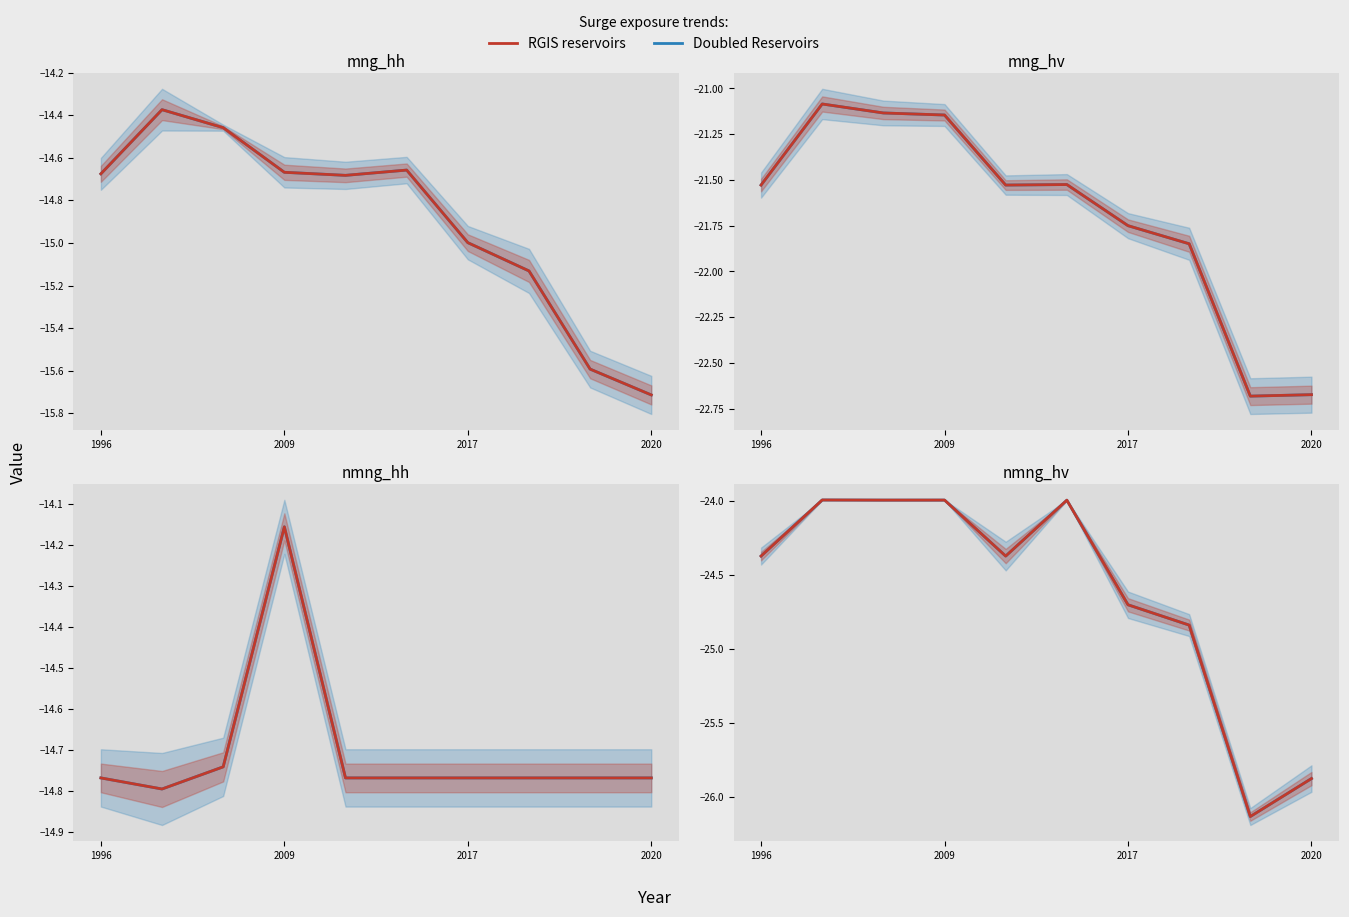

Where is the first local maximum for mng_hv?

2007